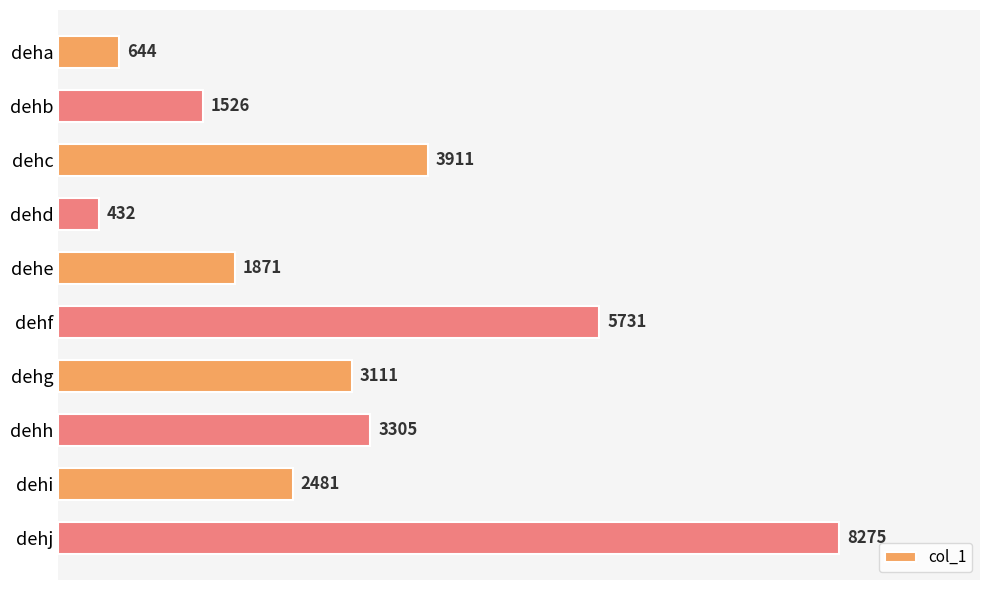

How many data points are less than 3111?

5